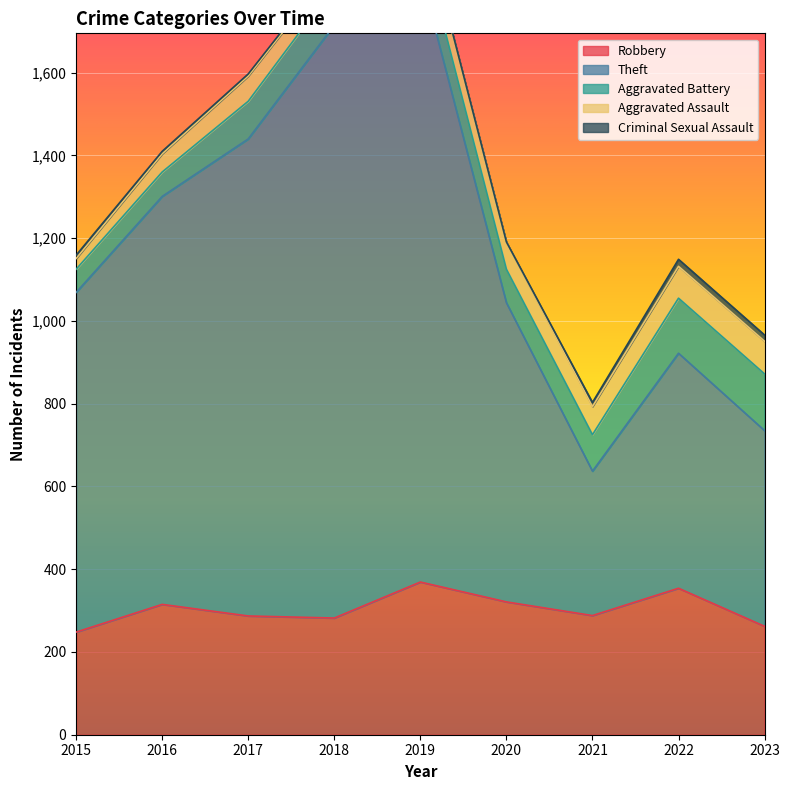

What is the sum of the Aggravated Battery values at 2018 and 2020?

176